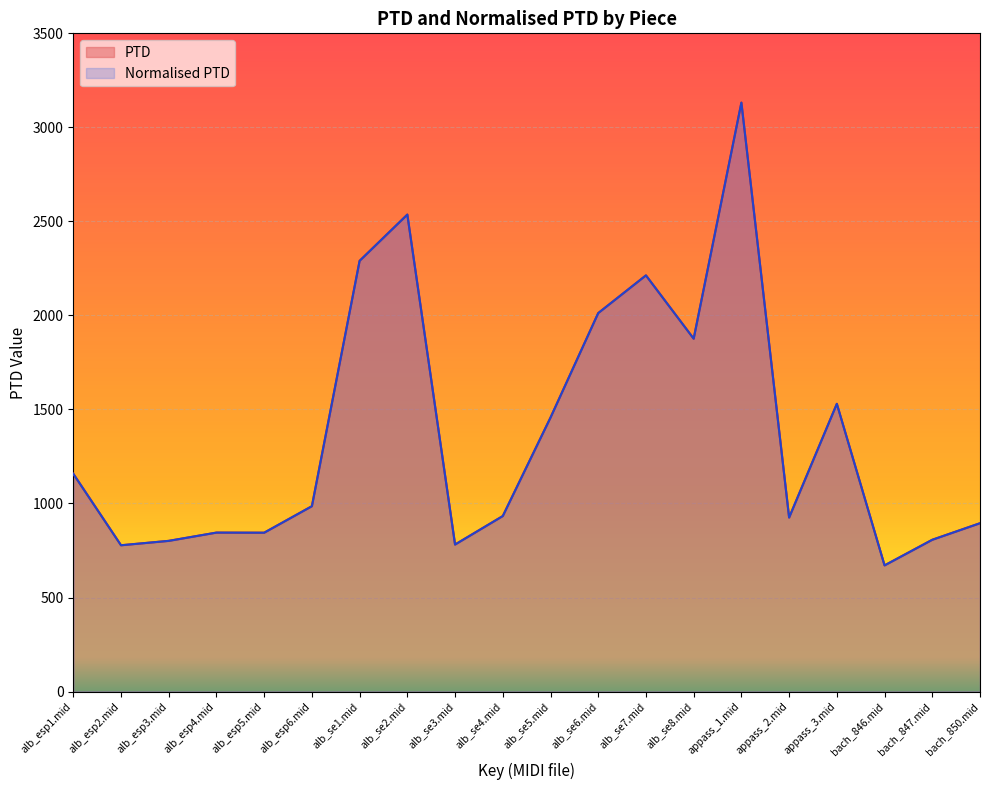

What is the average value of the PTD series?

1373.6